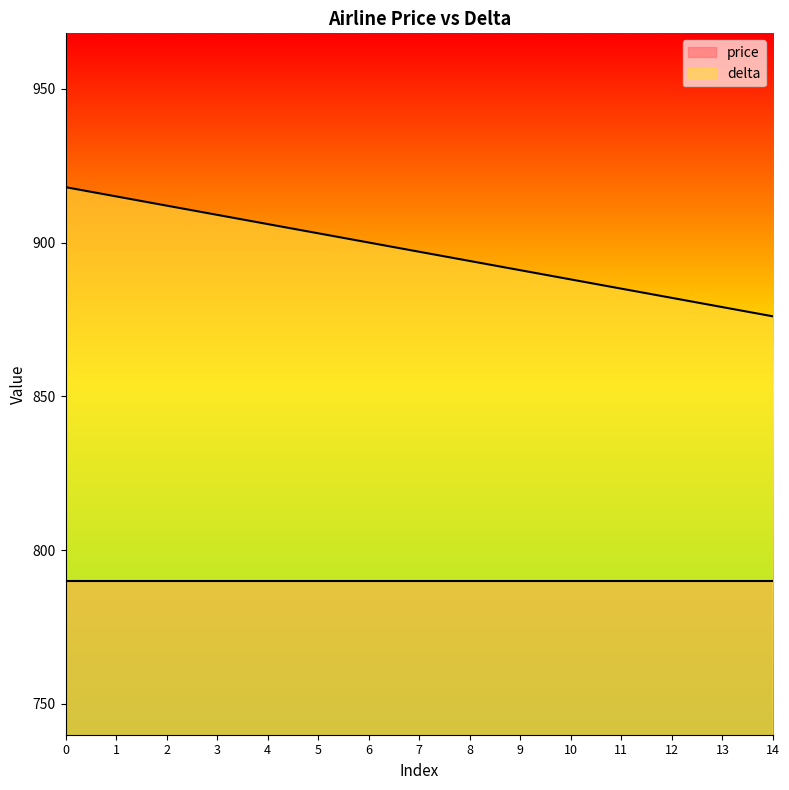

What is the difference between the second highest and minimum values?

39